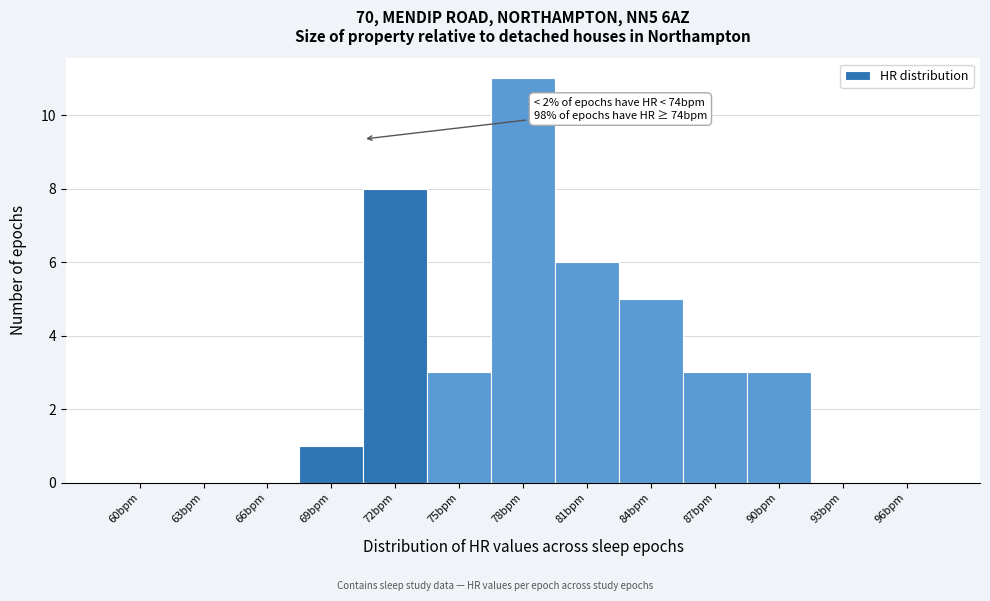

Reading left to right, extract all data points from this chart.

60bpm=0	63bpm=0	66bpm=0	69bpm=1	72bpm=8	75bpm=3	78bpm=11	81bpm=6	84bpm=5	87bpm=3	90bpm=3	93bpm=0	96bpm=0